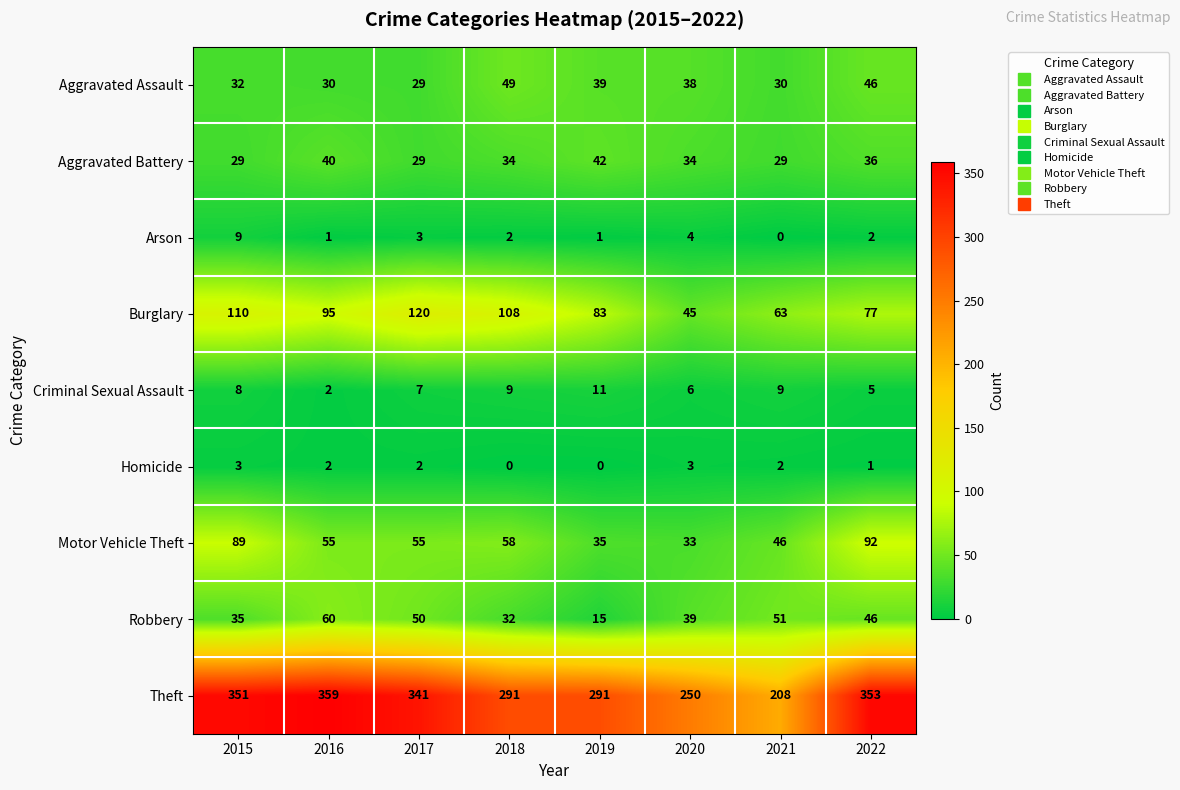

Count the Aggravated Battery values in the range 29 to 40.

7